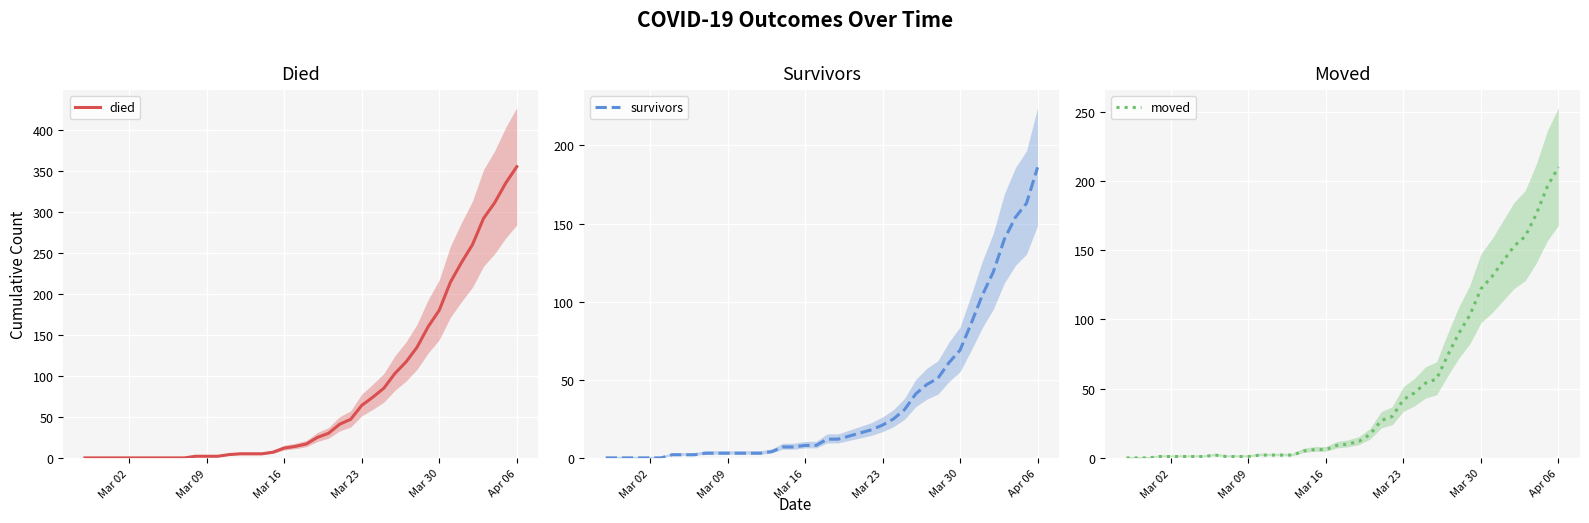

What is the highest value of the died series?

355